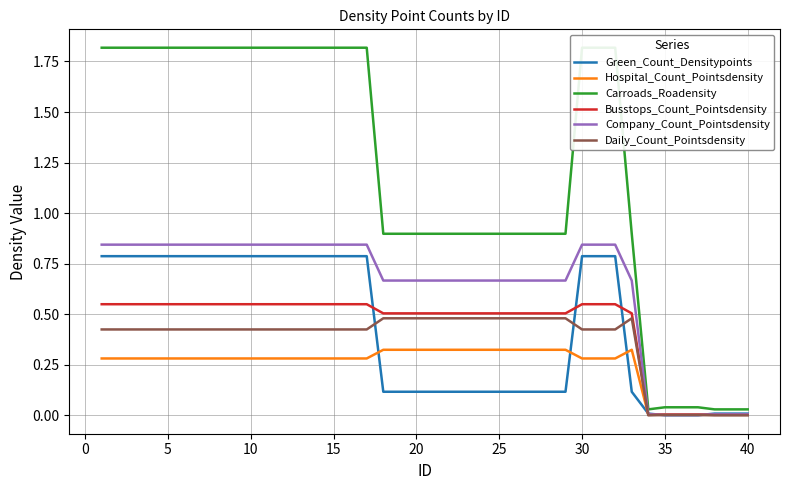

The Company_Count_Pointsdensity series shows 1.2 at 30. True or false?

False